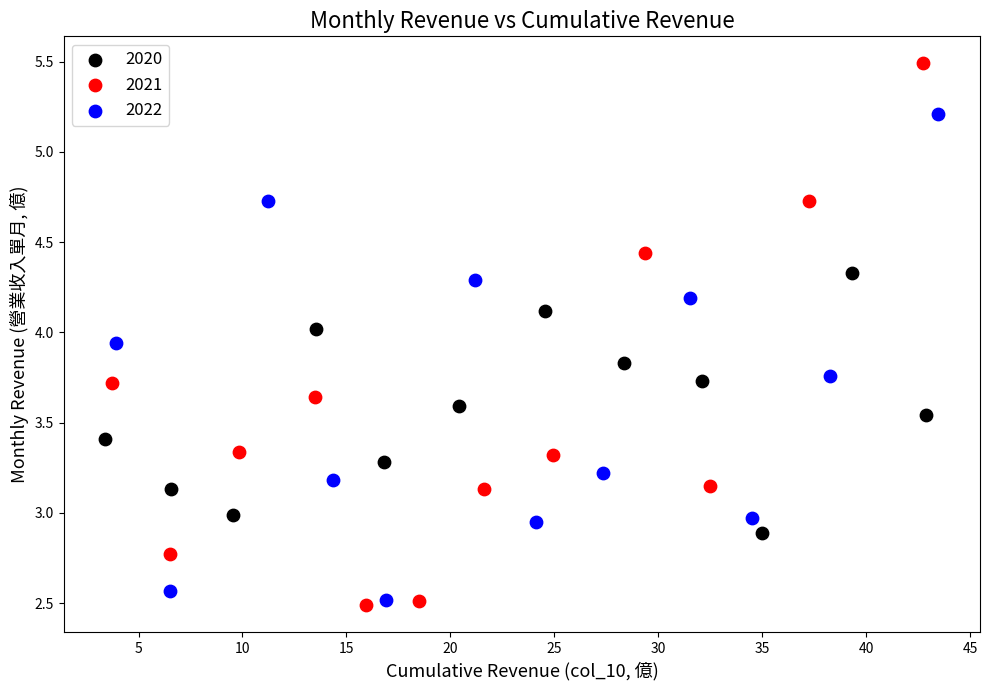

Which series contains the highest Y value?

2021